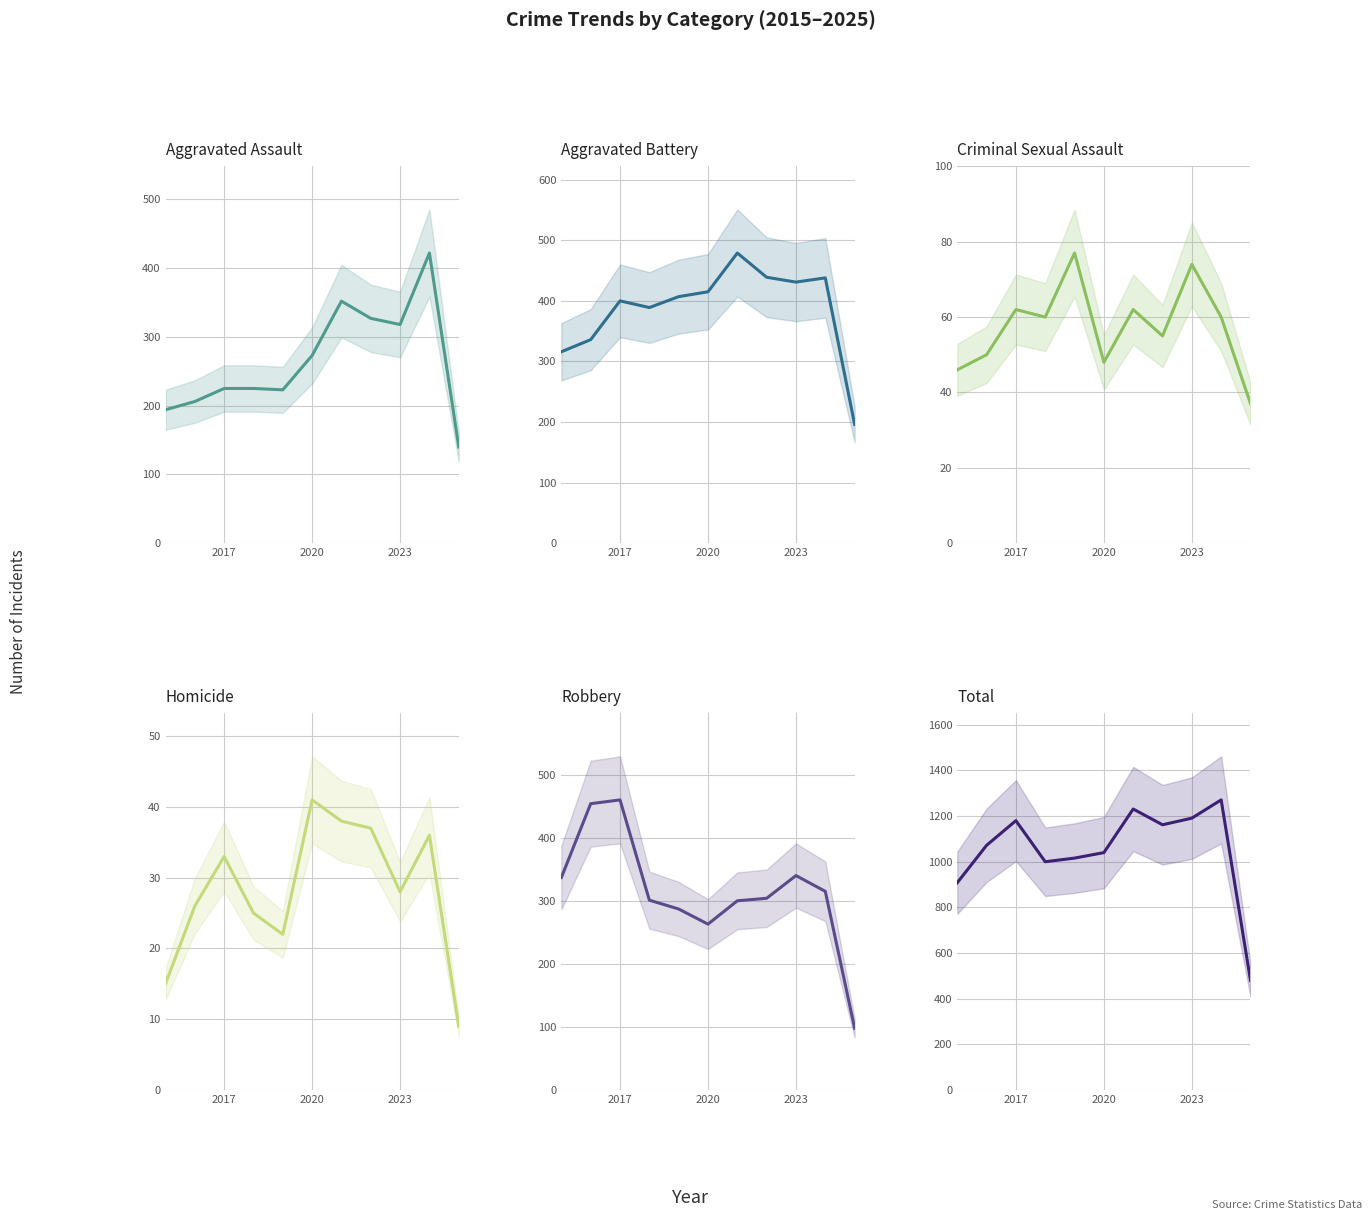

Which series has the largest total across all categories?

Total